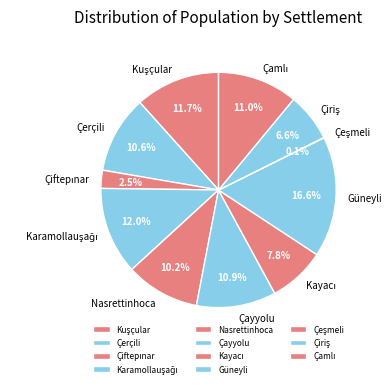

Does any single category account for the majority?

No